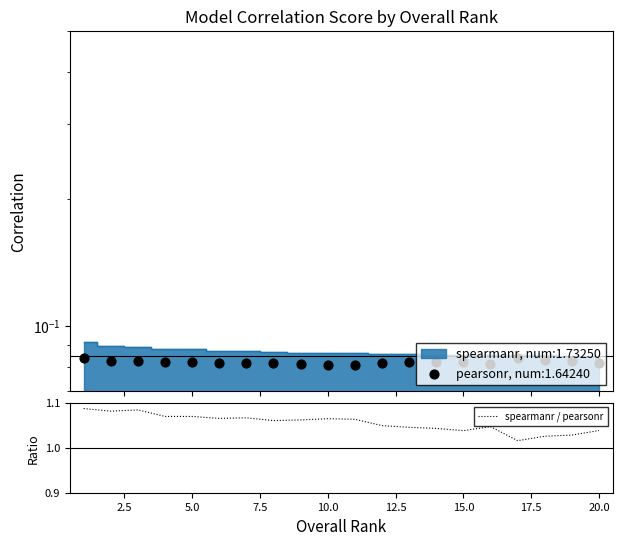

True or false: spearmanr / pearsonr has a value of 0.5 at 20.0.

False